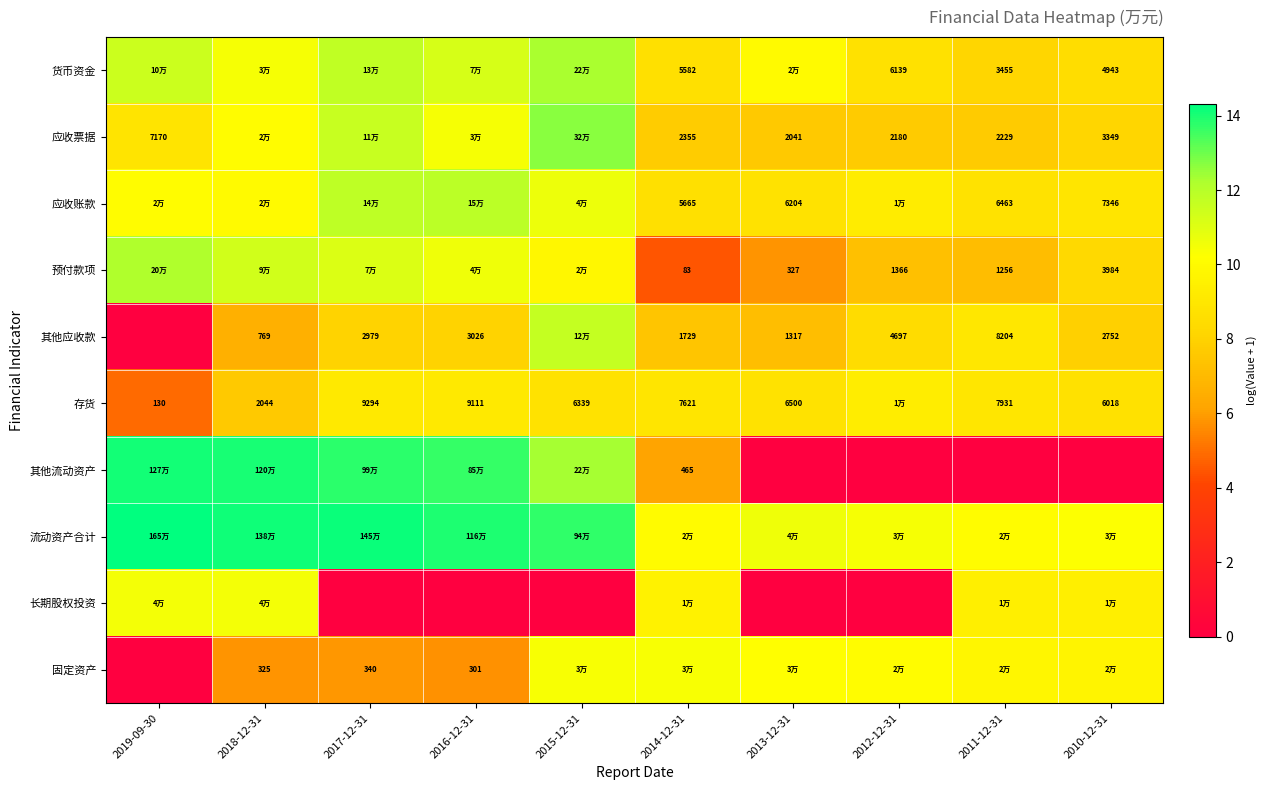

Is the value of 固定资产 at 2018-12-31 greater than the value of 存货 at 2015-12-31?

No